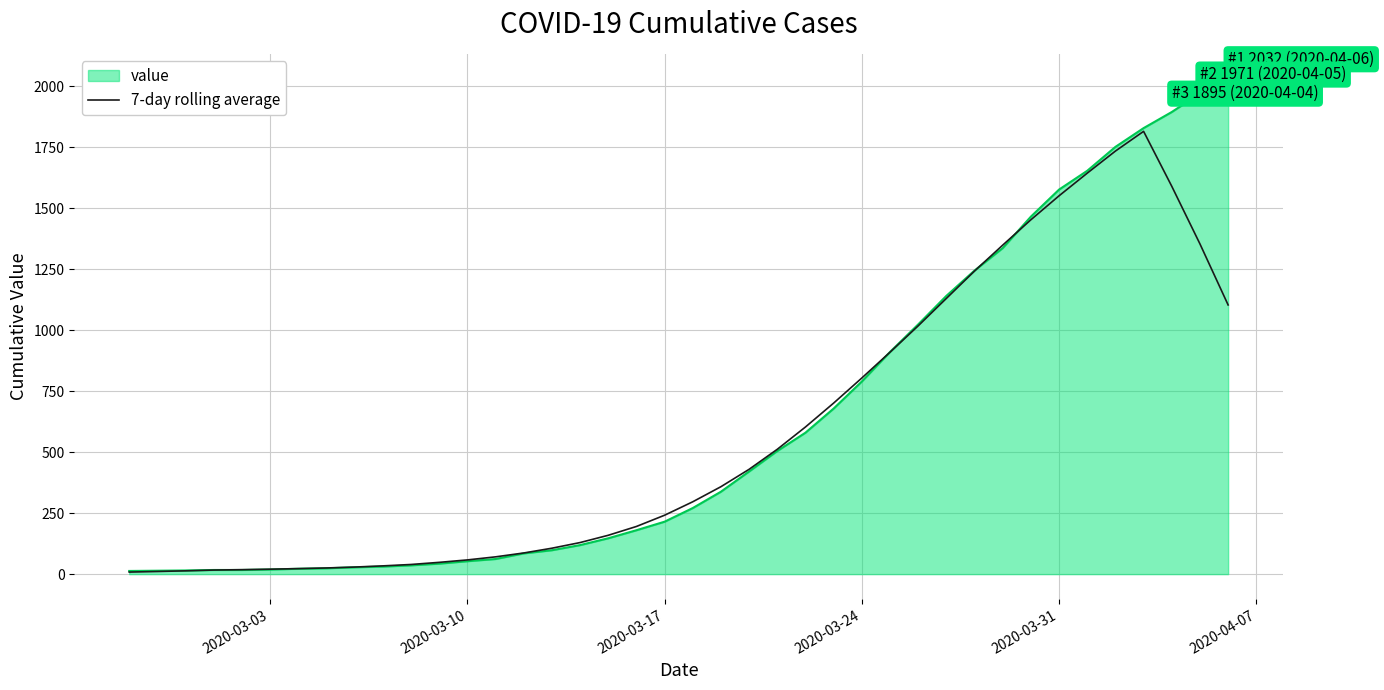

Rank the series by their maximum value, from highest to lowest.

value, 7-day rolling average